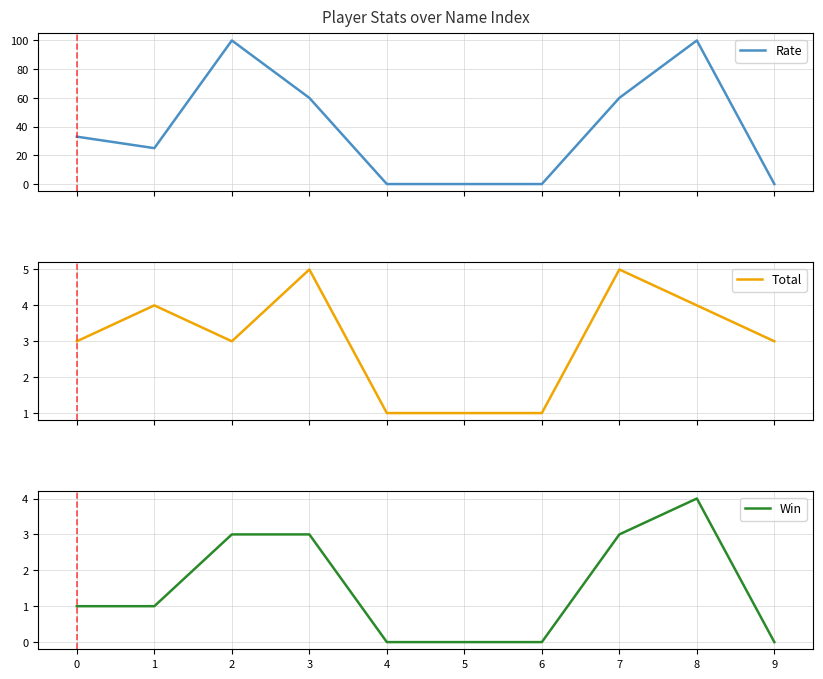

The value of Rate at 7 is 60. True or false?

True